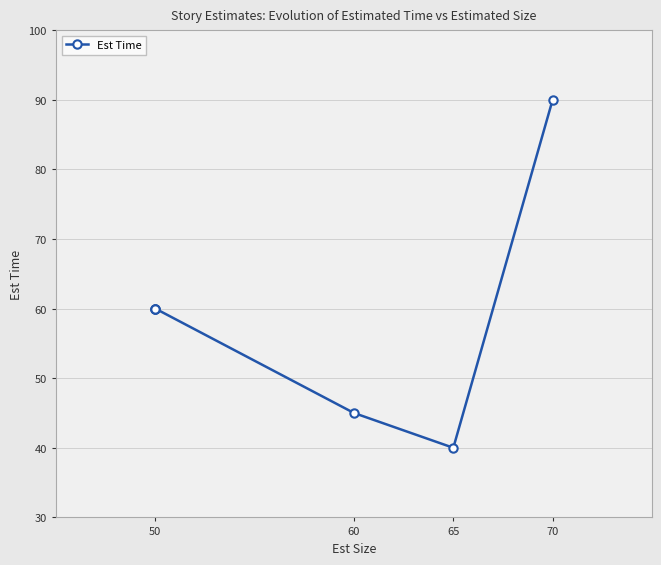

What is the difference between the second highest and second lowest values?

15